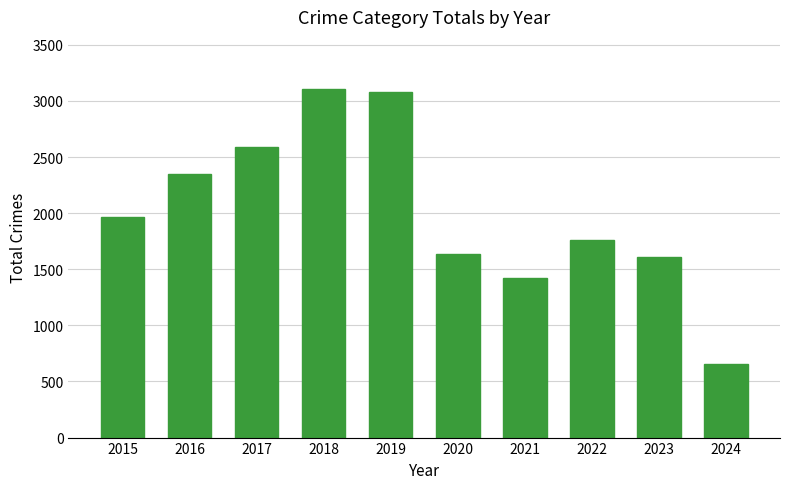

How many values are below 1968?

5